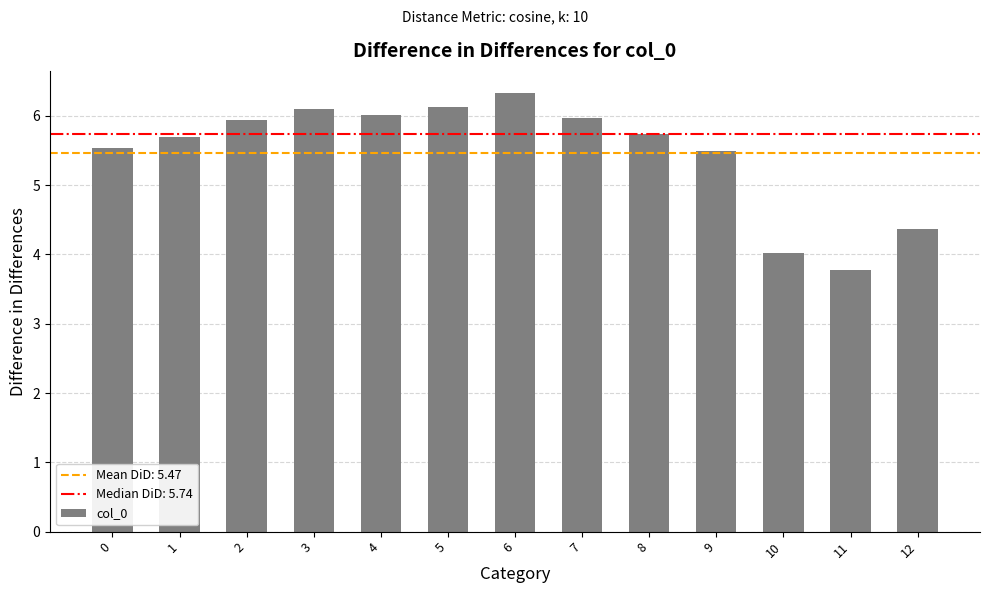

Is it true that the value at 9 is 2.1?

False